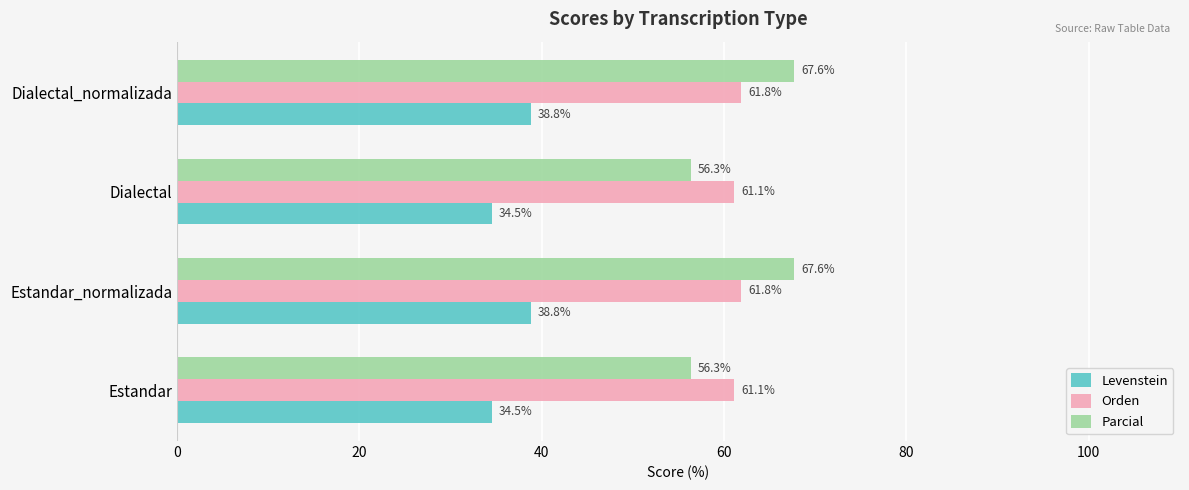

What is the difference between the highest and lowest values at Estandar?

26.6